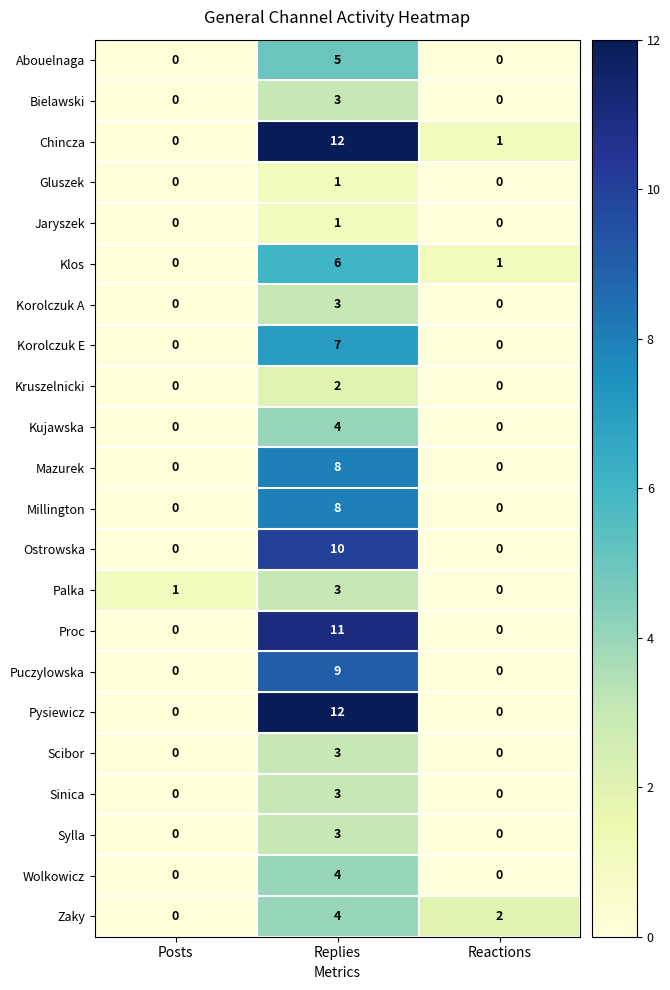

What is the difference between the maximum and minimum values in the Millington series?

8